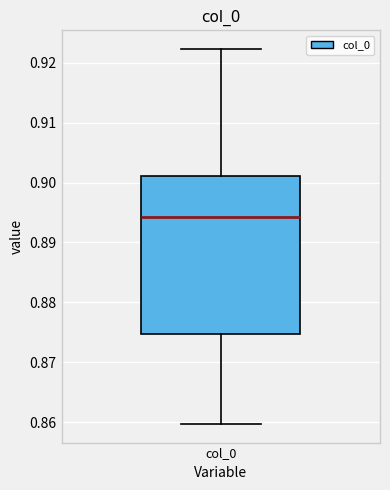

Transcribe this box plot: give where the median line is, the range the box spans, and where the two whiskers end, as read against the y-axis. The values are not printed on the chart, so give them approximately, as read against the axis.

median 0.894, box 0.875 to 0.901, whiskers 0.860 to 0.922